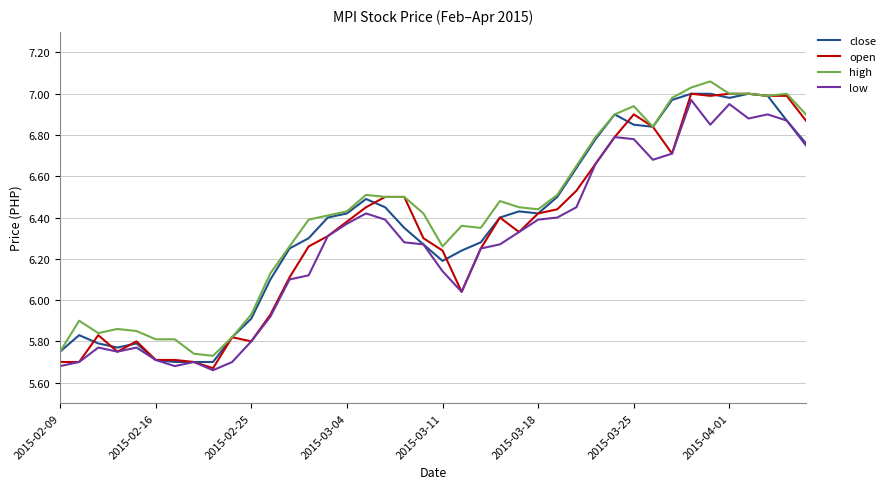

Rank the series by their average value, from lowest to highest.

low, open, close, high